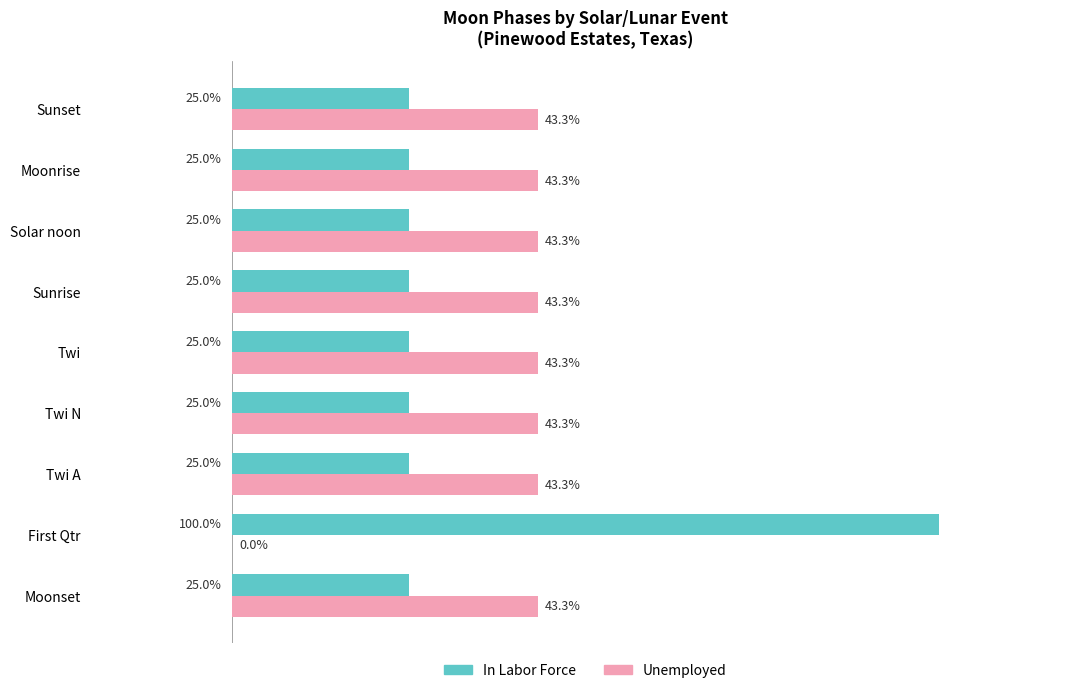

Which series has the largest range (max minus min)?

In Labor Force